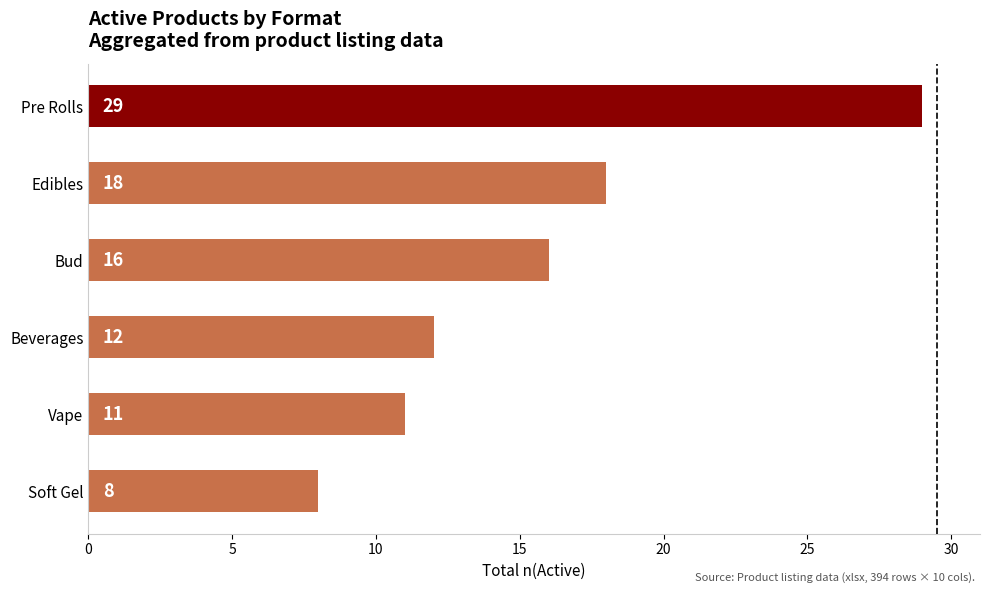

What is the sum of the values at Beverages and Vape?

23